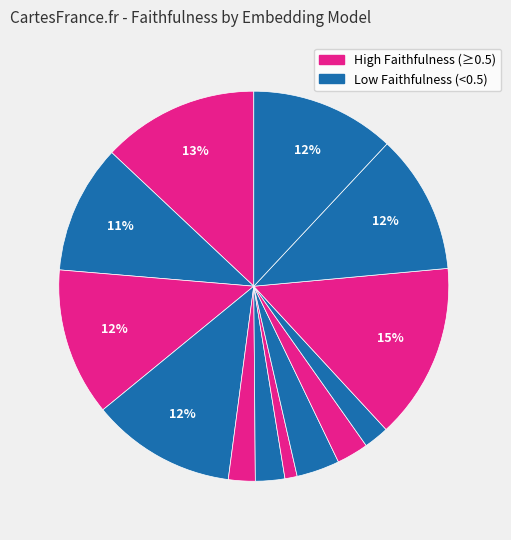

To the nearest percent, what is the difference between the largest and smallest slice percentages?

14%